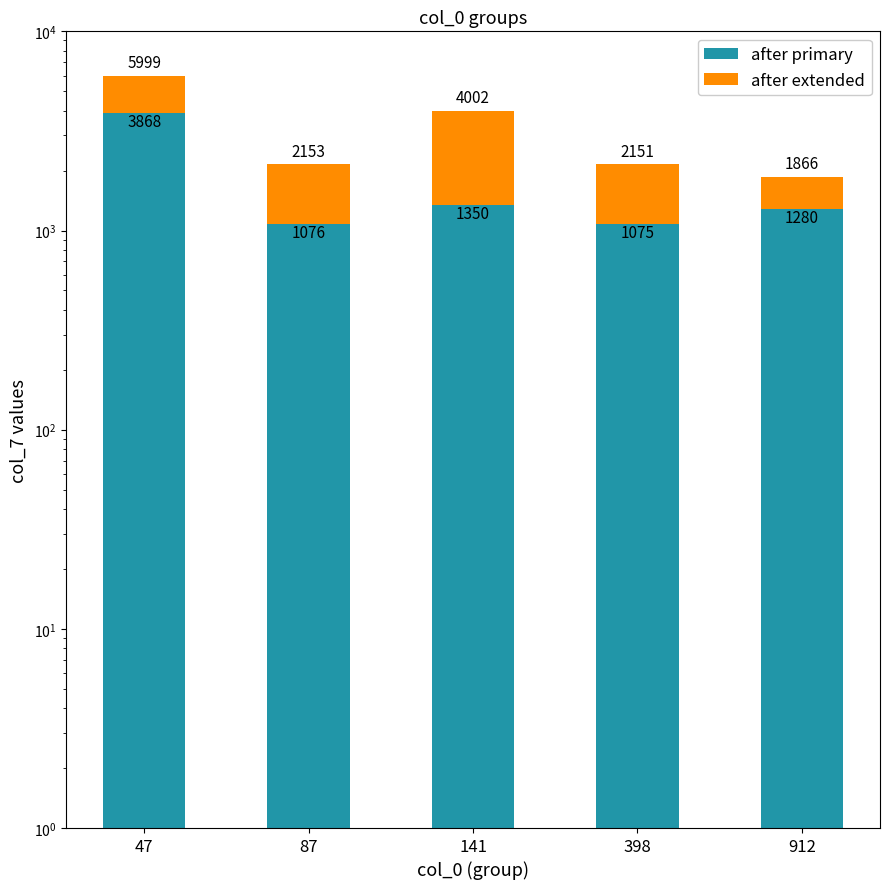

What is the spread (max minus min) of values at 87?

1